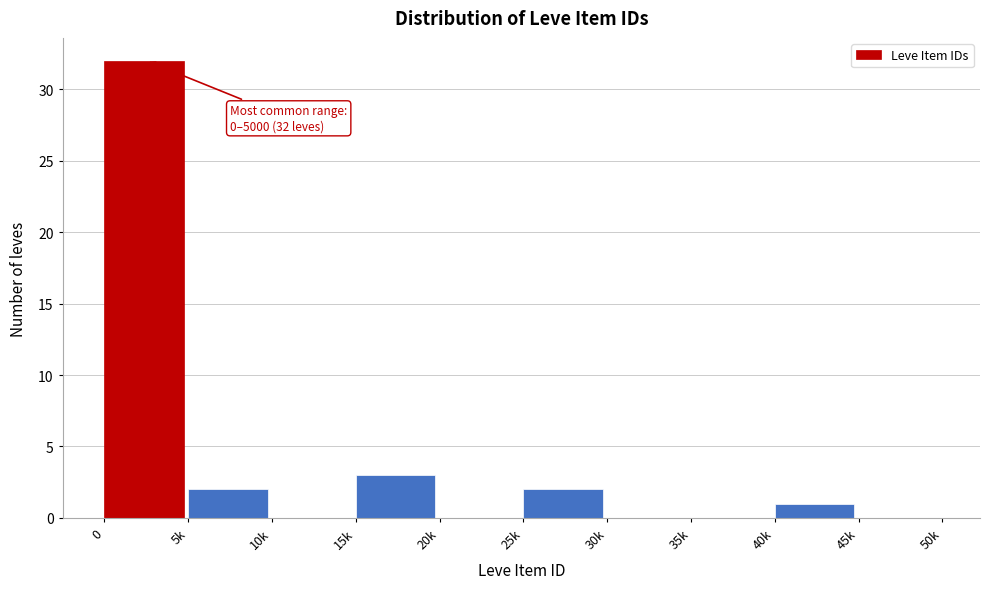

Reading left to right, list all the values displayed in this chart.

0=32	5k=2	10k=0	15k=3	20k=0	25k=2	30k=0	35k=0	40k=1	45k=0